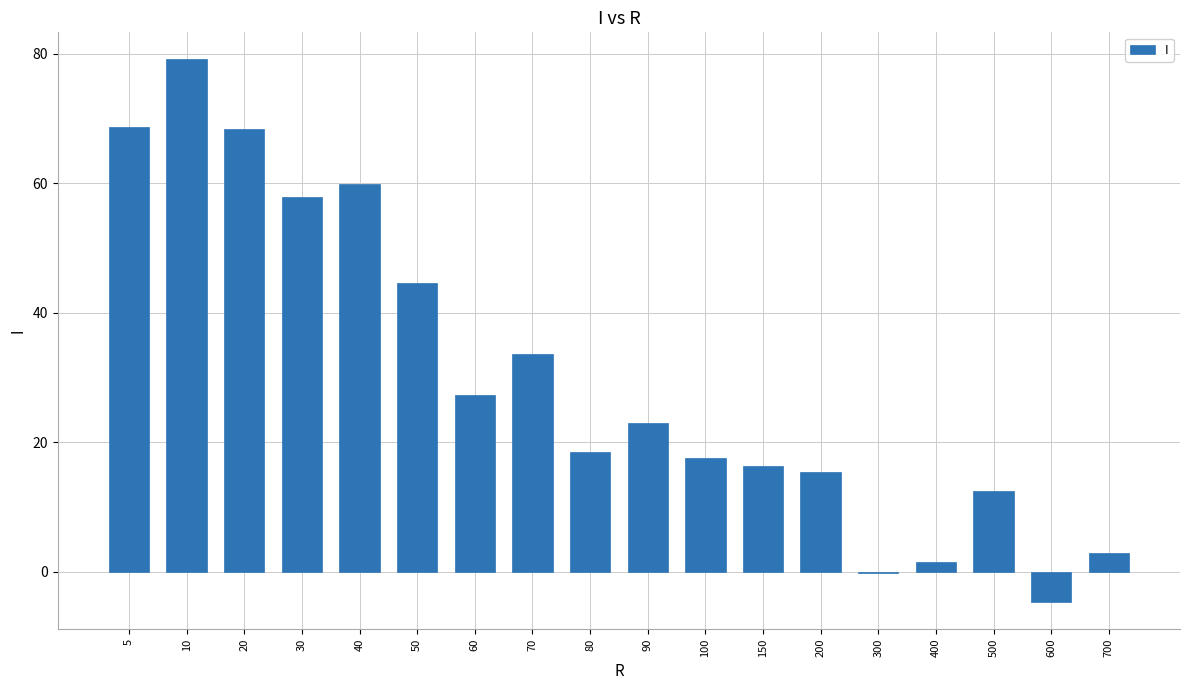

Count the number of categories in the chart.

18